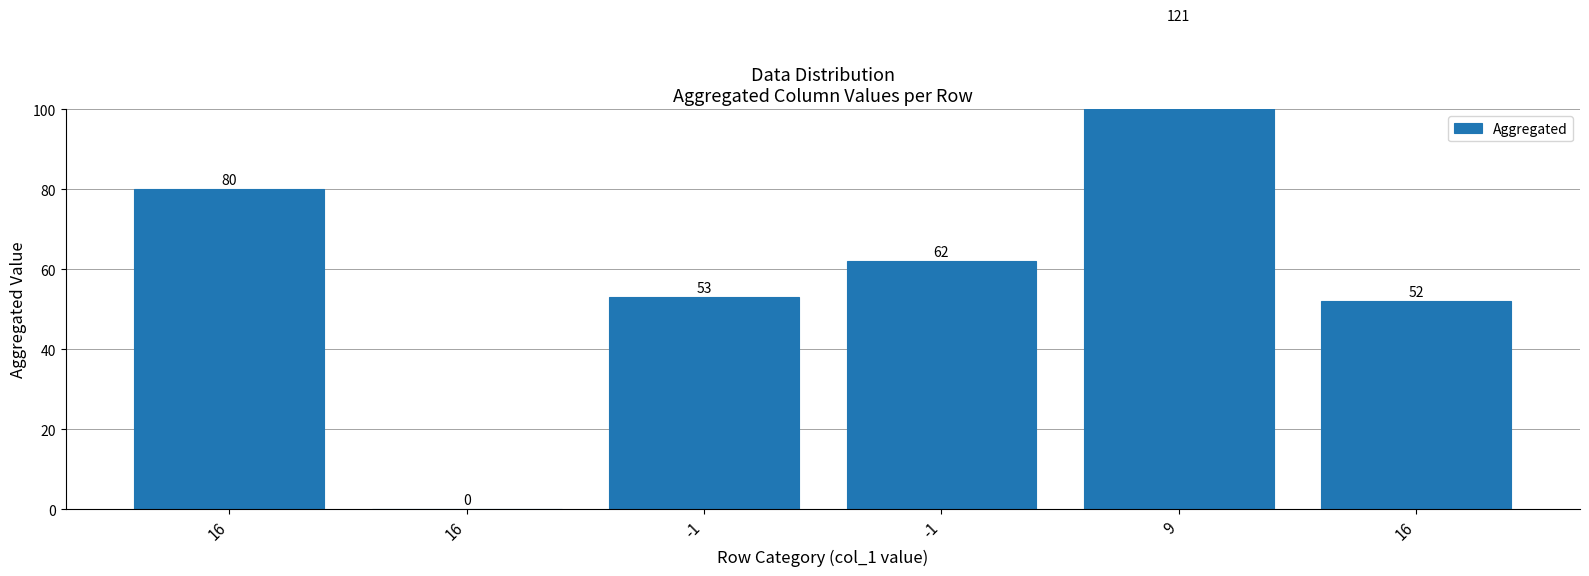

List the labels in order of value, largest first.

9, 16, -1, -1, 16, 16